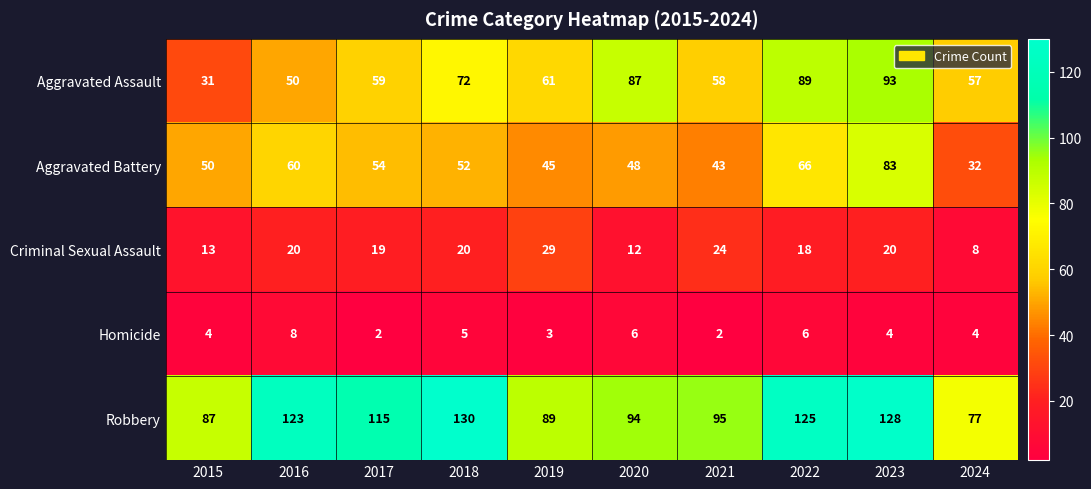

What is the difference between the maximum and minimum values in the Aggravated Battery series?

51